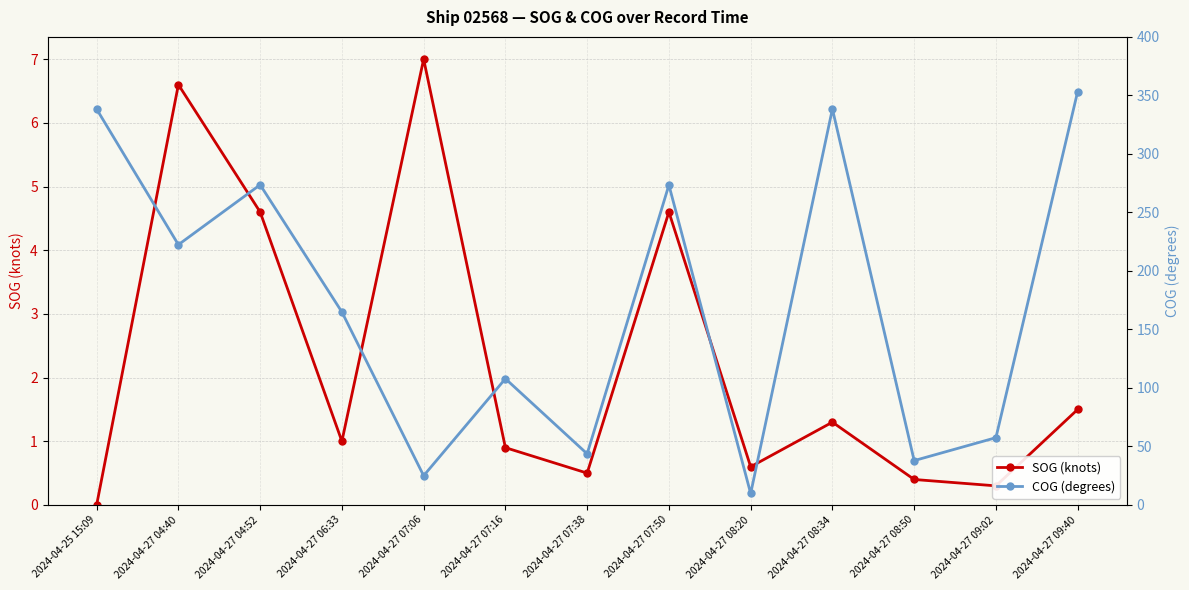

At which category is the sum across all series the highest?

2024-04-27 09:40